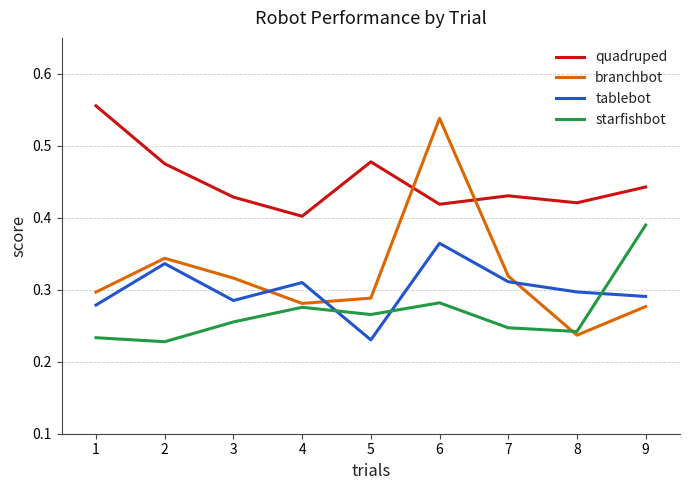

Between 2 and 5, which series saw the biggest shift?

tablebot